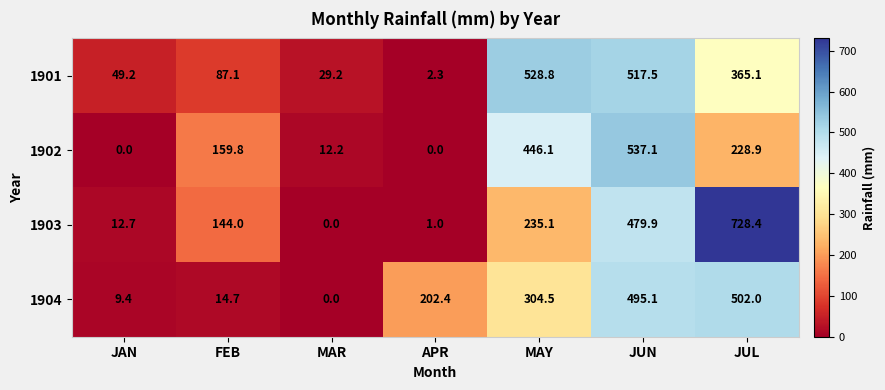

Which series has the largest range (max minus min)?

1903